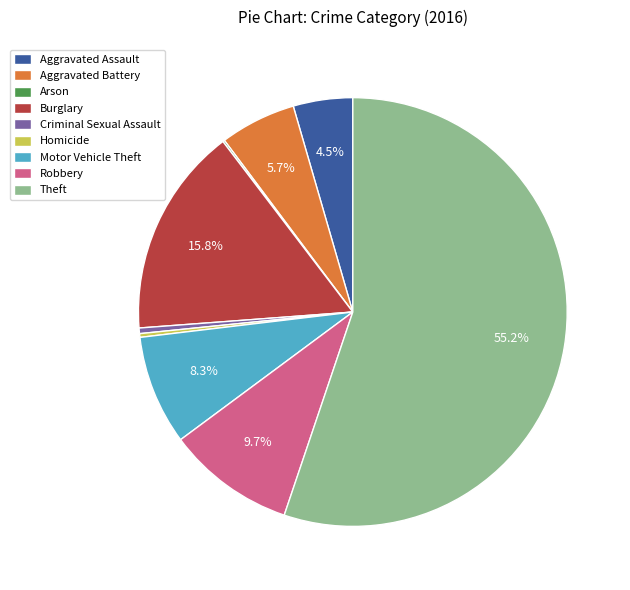

The Theft slice represents 45% of the pie. True or false?

False